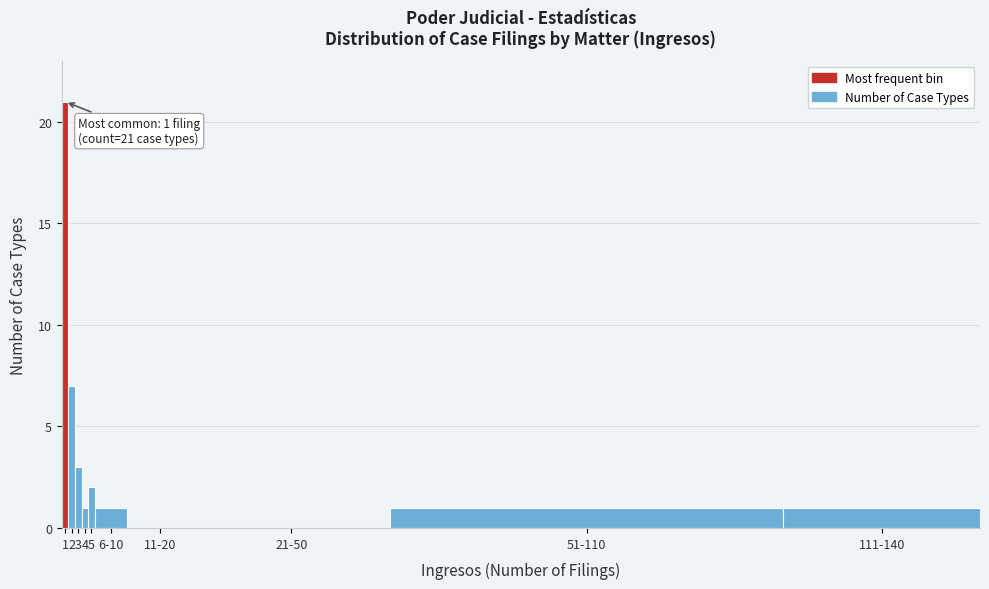

Reading right to left, extract all data points from this chart.

111-140=1	51-110=1	21-50=0	11-20=0	6-10=1	5=2	4=1	3=3	2=7	1=21